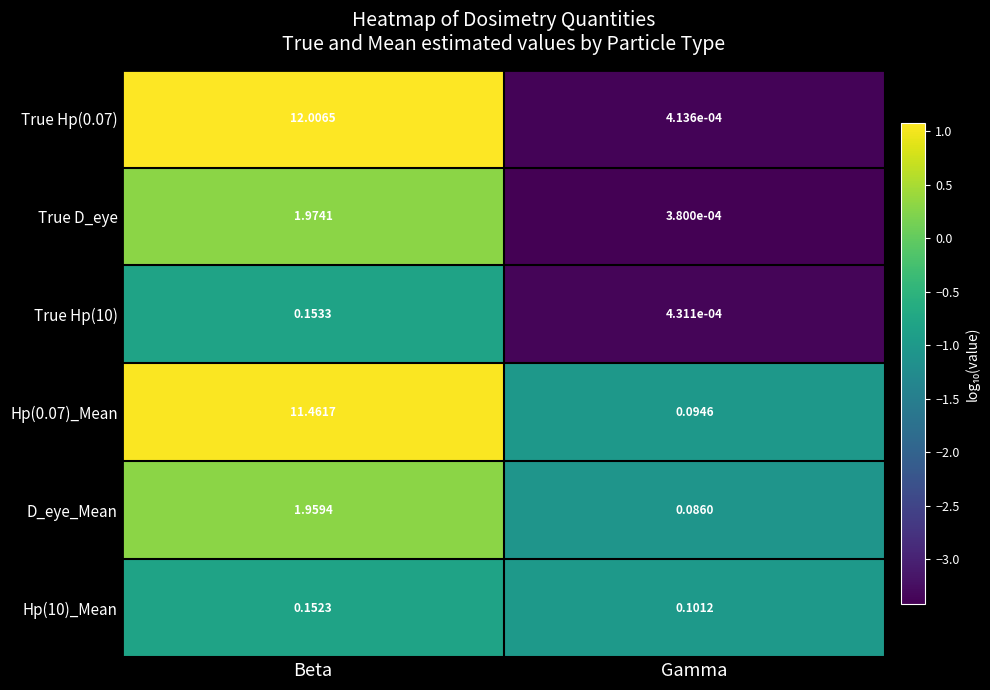

Which series has the largest total across all categories?

True Hp(0.07)